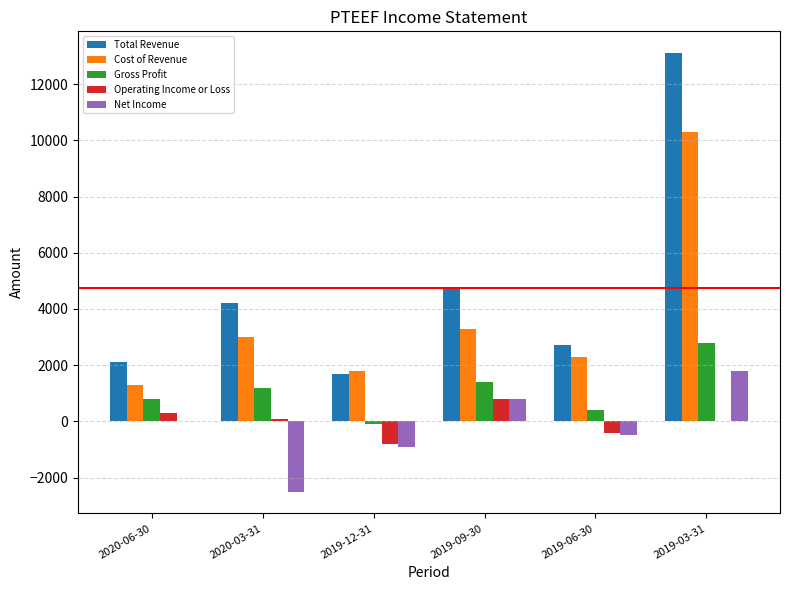

Which series has the largest range (max minus min)?

Total Revenue